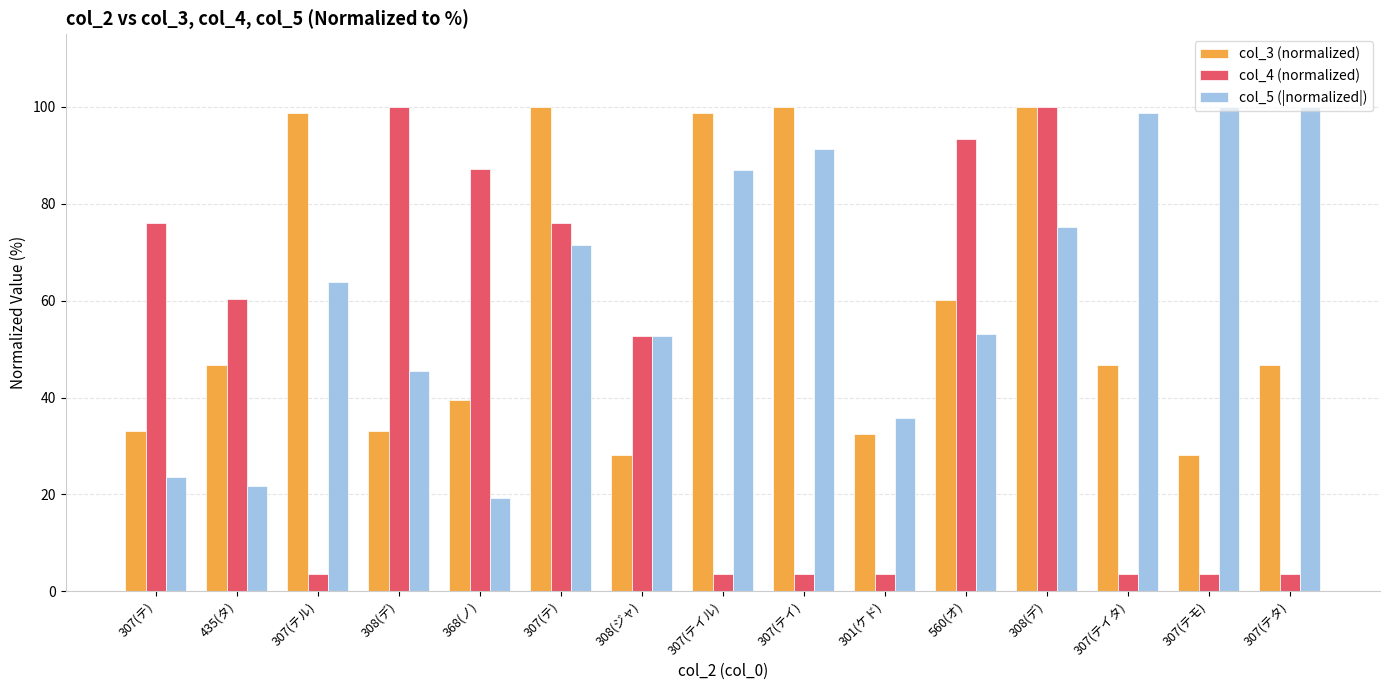

Reading left to right, extract all data points from this chart.

col_3 (normalized): 307(テ)=33.0	435(タ)=46.8	307(テル)=98.8	308(デ)=33.1	368(ノ)=39.6	307(テ)=100.0	308(ジャ)=28.1	307(テイル)=98.8	307(テイ)=100.0	301(ケド)=32.4	560(オ)=60.2	308(デ)=100.0	307(テイタ)=46.8	307(テモ)=28.2	307(テタ)=46.8
col_4 (normalized): 307(テ)=76.1	435(タ)=60.3	307(テル)=3.6	308(デ)=100.0	368(ノ)=87.2	307(テ)=76.1	308(ジャ)=52.8	307(テイル)=3.6	307(テイ)=3.6	301(ケド)=3.6	560(オ)=93.4	308(デ)=100.0	307(テイタ)=3.6	307(テモ)=3.6	307(テタ)=3.6
col_5 (|normalized|): 307(テ)=23.6	435(タ)=21.7	307(テル)=63.8	308(デ)=45.6	368(ノ)=19.3	307(テ)=71.6	308(ジャ)=52.7	307(テイル)=86.9	307(テイ)=91.2	301(ケド)=35.9	560(オ)=53.1	308(デ)=75.2	307(テイタ)=98.7	307(テモ)=100.0	307(テタ)=100.0